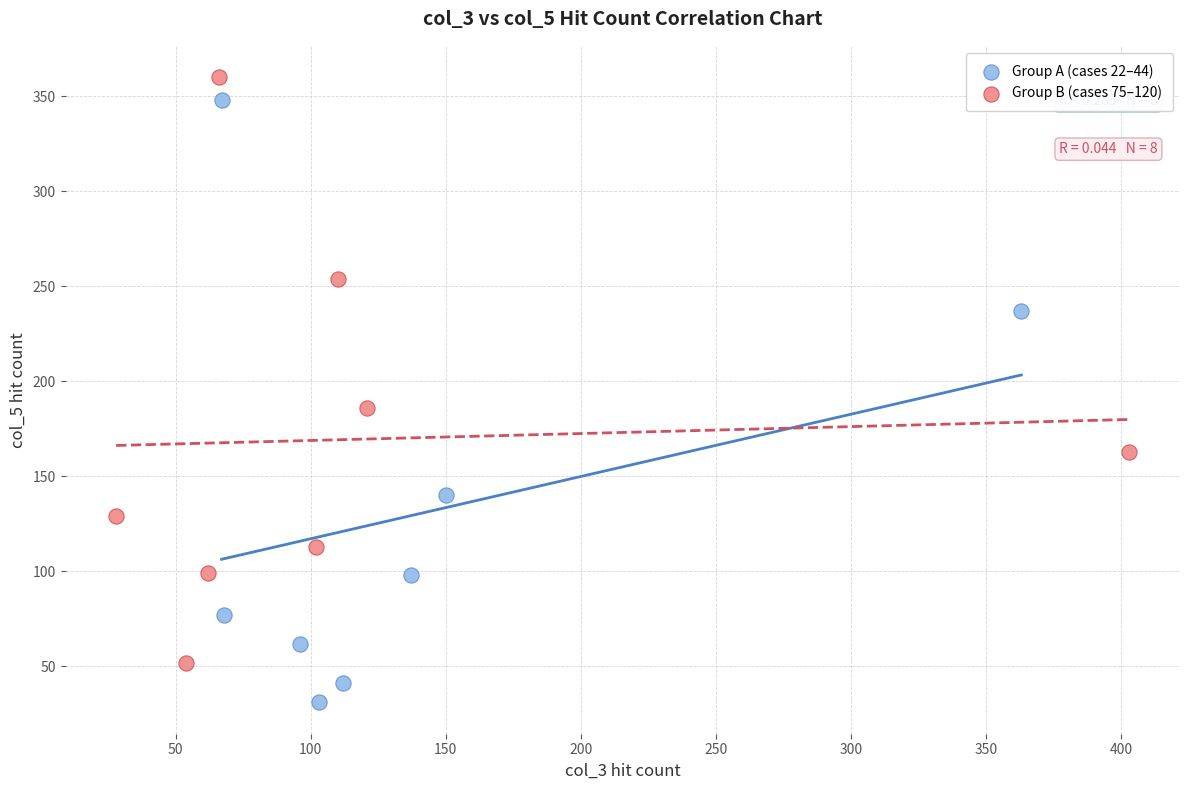

Which series reaches the maximum Y coordinate?

Group B (cases 75–120)